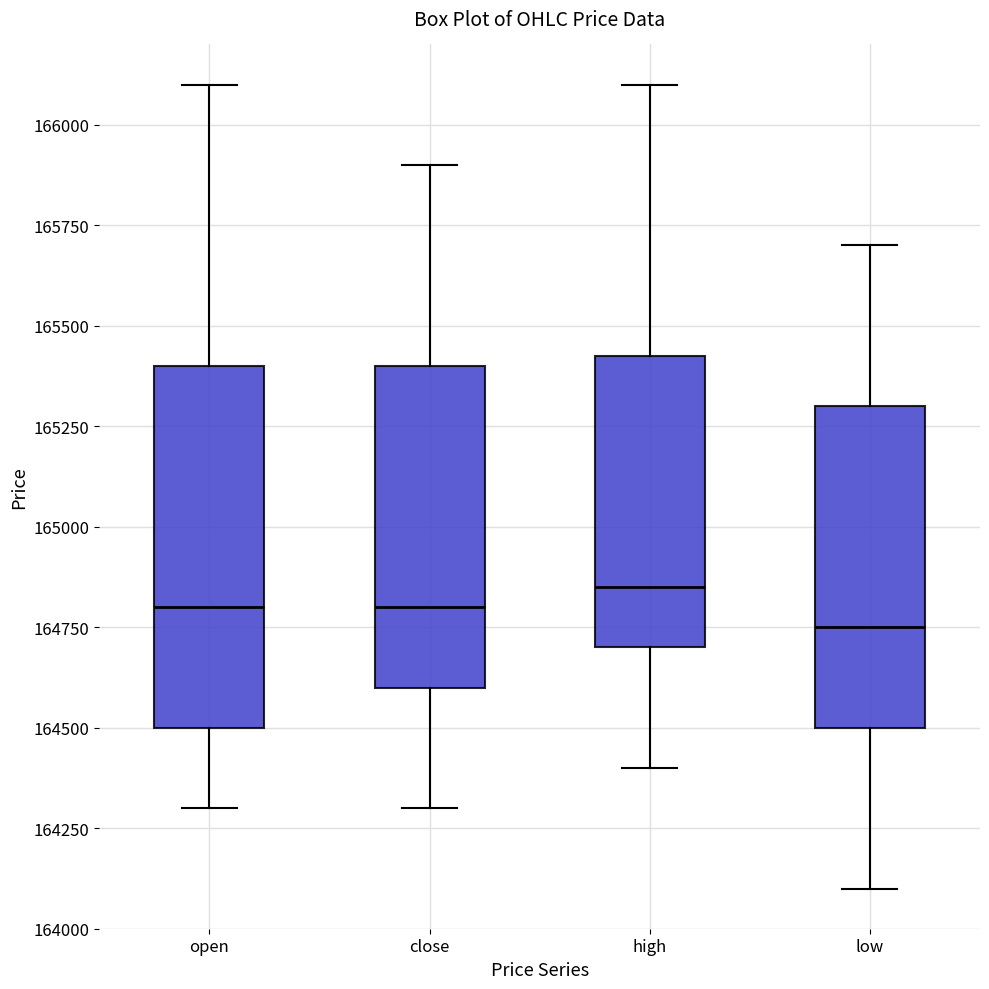

Which box has the highest median line?

high